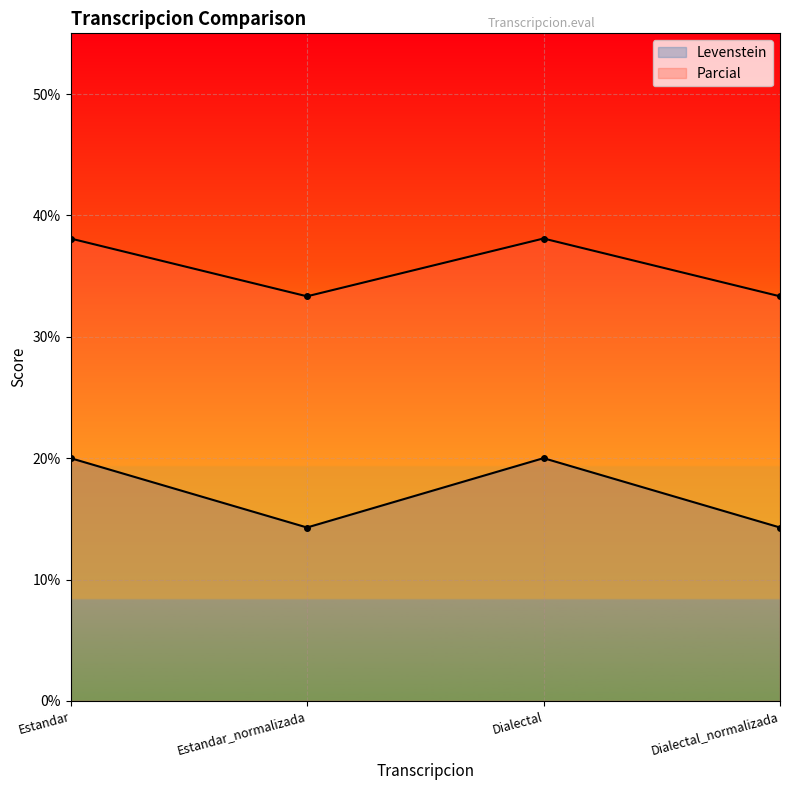

Reading left to right, list all the values displayed in this chart.

Levenstein: 20.0	14.3	20.0	14.3
Parcial: 38.1	33.3	38.1	33.3